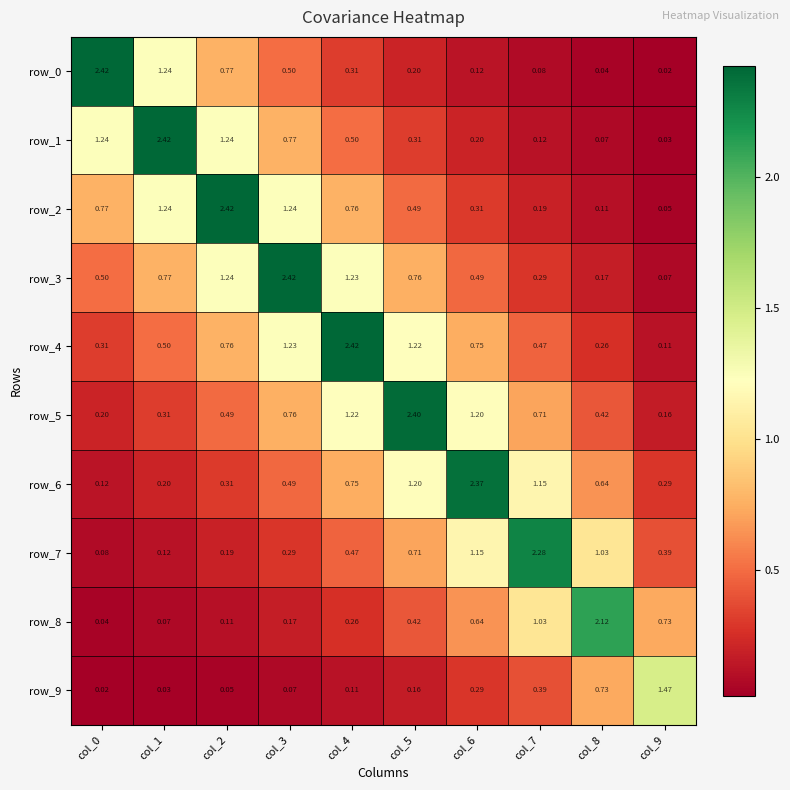

At which category does the chart reach its peak across all series?

col_0